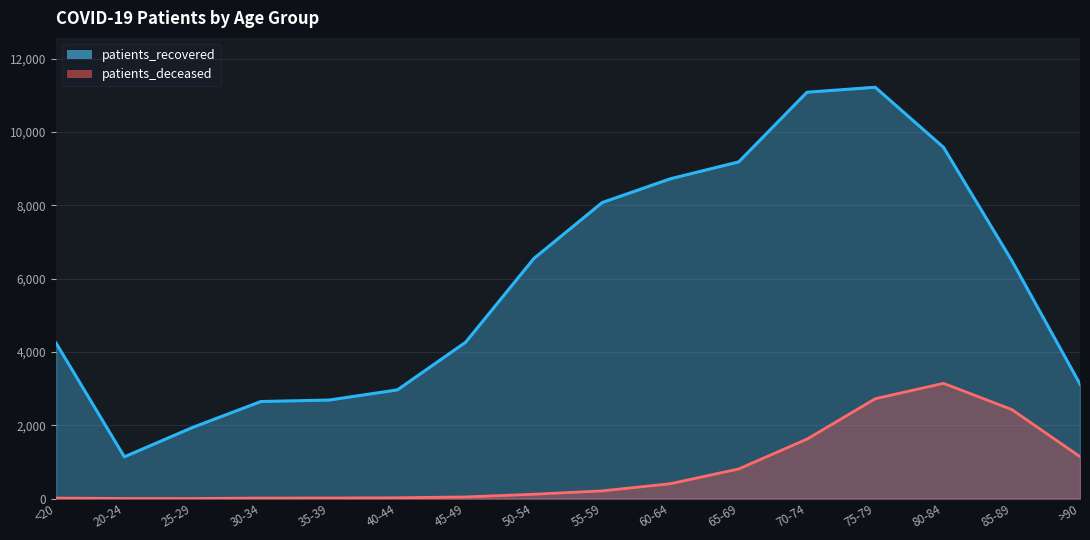

Which series has the largest total across all categories?

patients_recovered